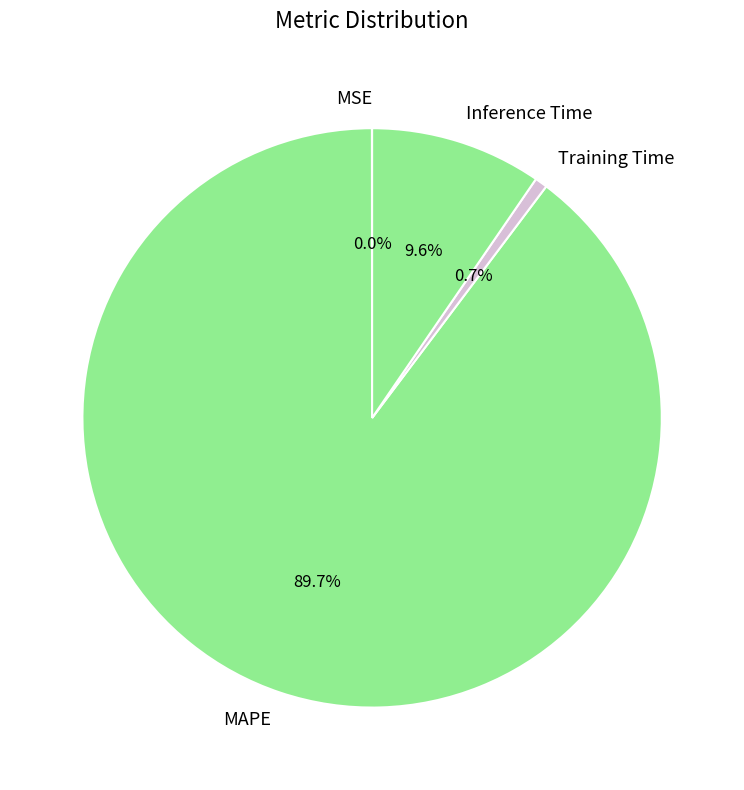

Which slice is the largest?

MAPE